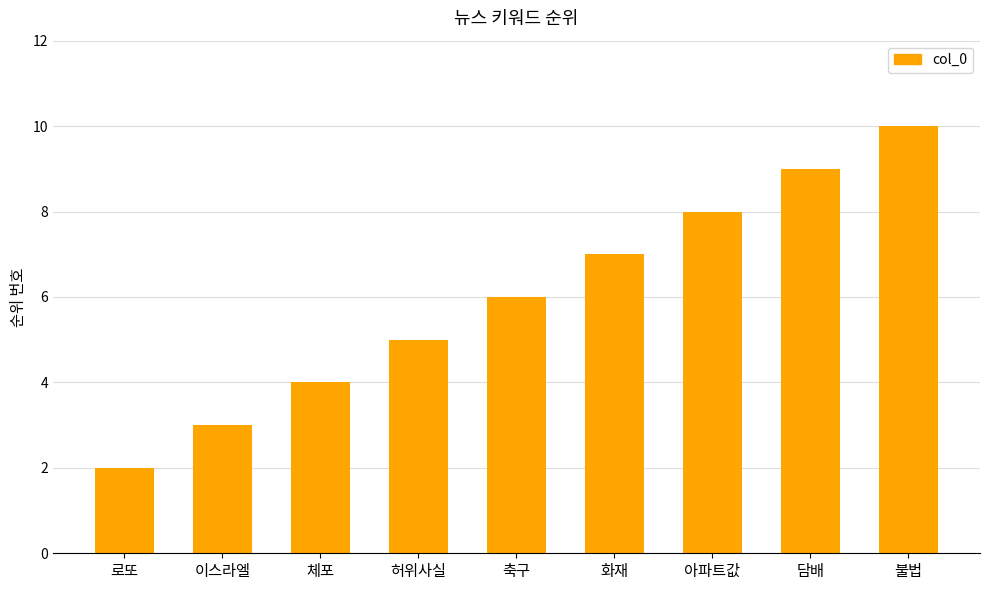

What is the difference between the values at 축구 and 로또?

4